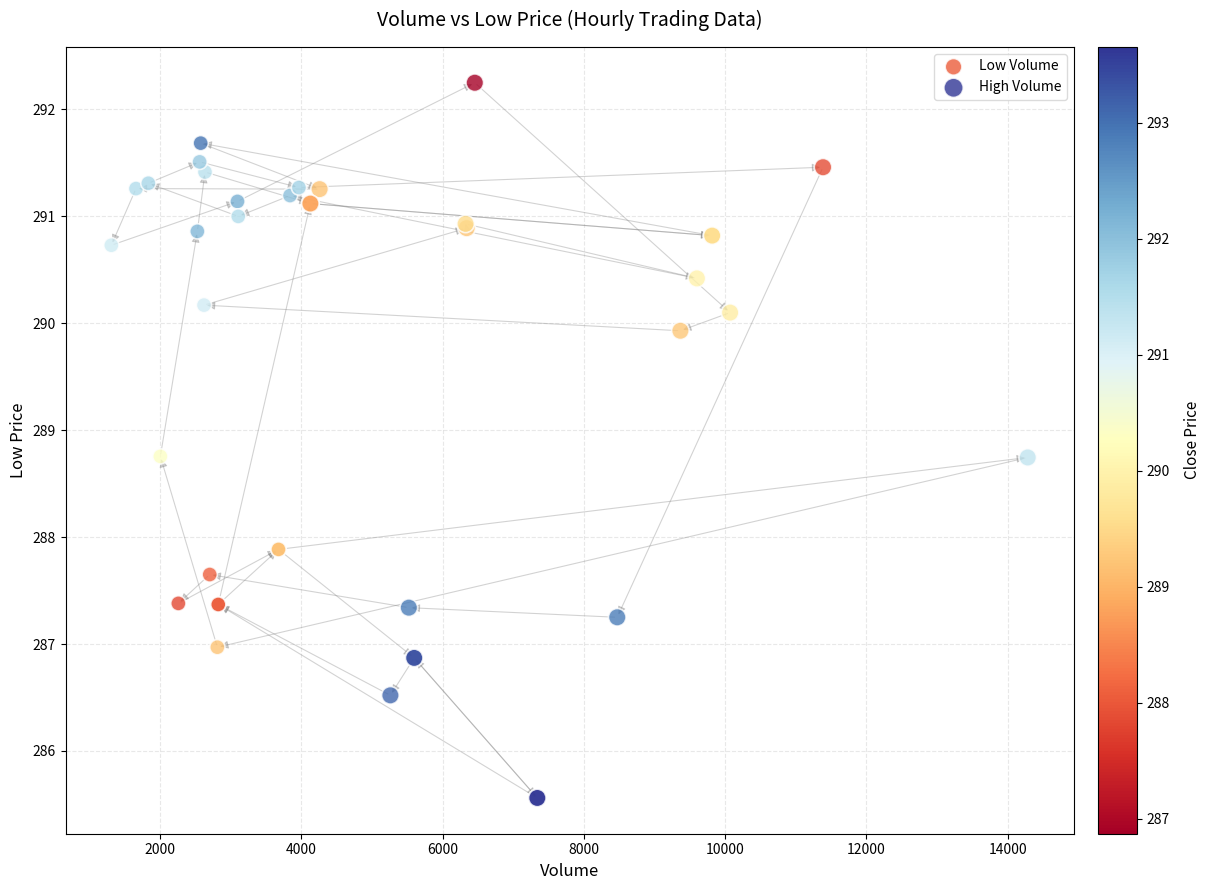

Which series contains the lowest Y value?

High Volume